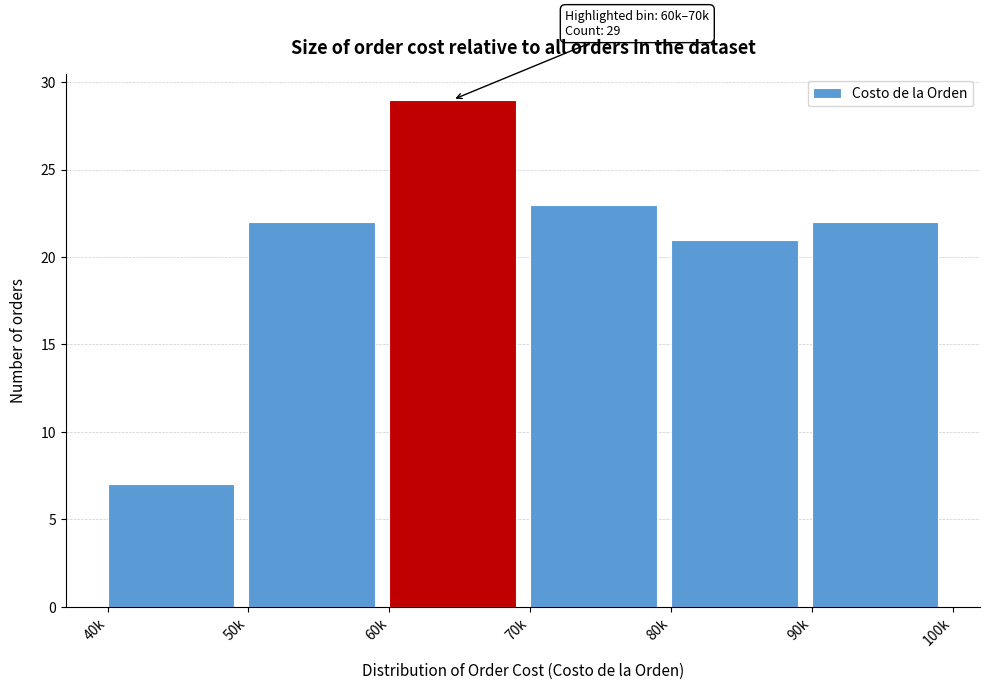

Reading left to right, what are all the values shown in this chart?

40k=7	50k=22	60k=29	70k=23	80k=21	90k=22